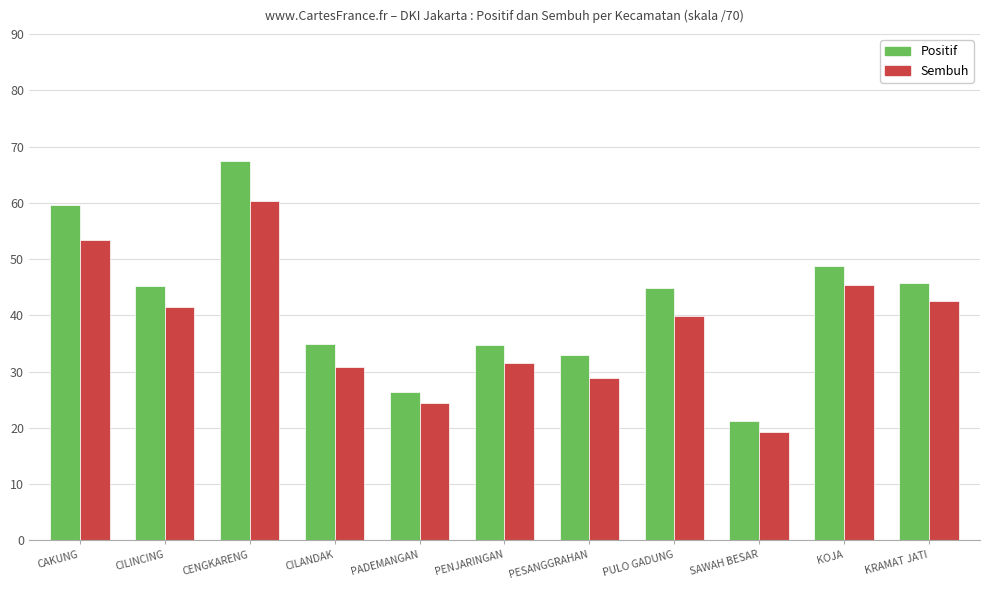

Count the number of data series in this chart.

2